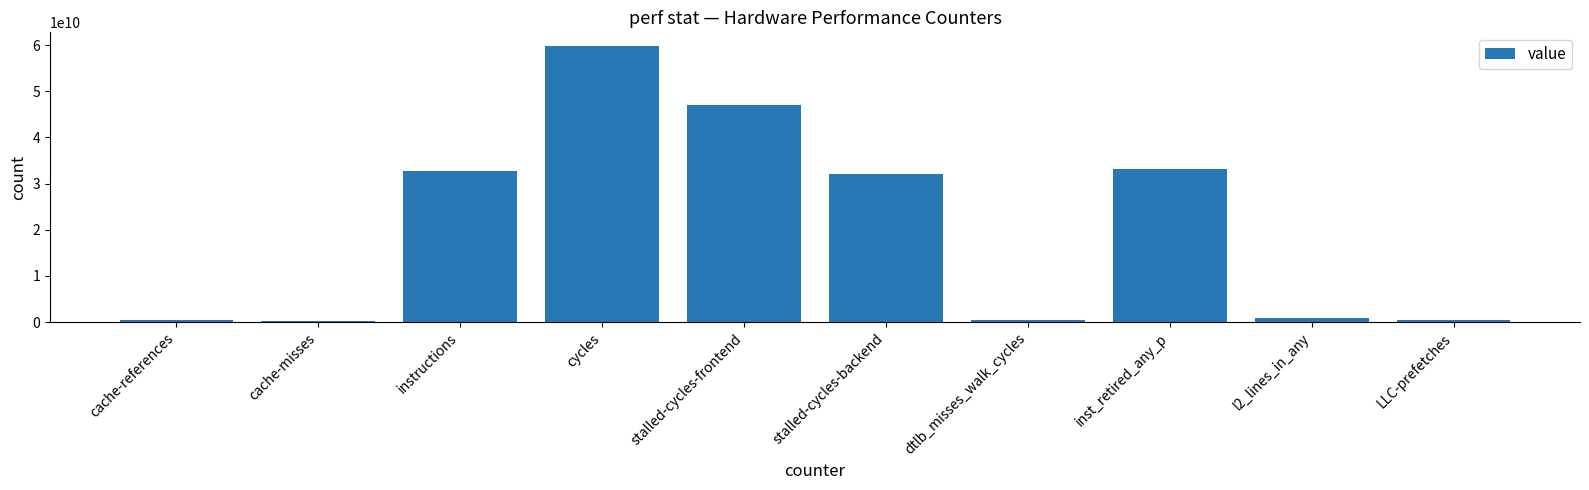

What is the label of the 6th bar from the right?

stalled-cycles-frontend